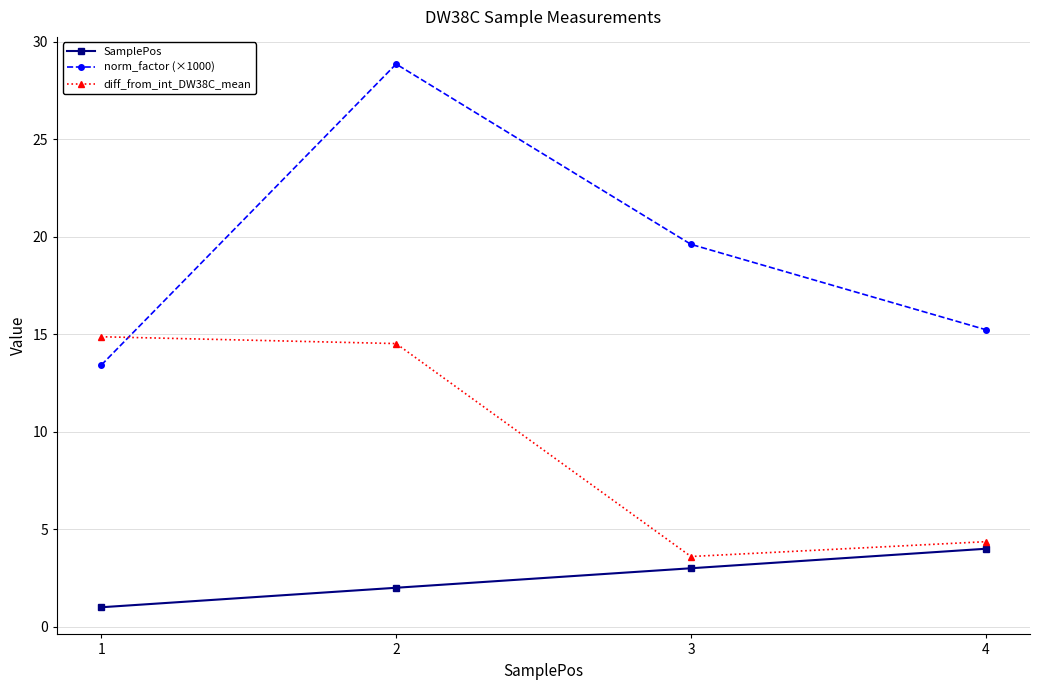

Rank the series by their maximum value, from lowest to highest.

SamplePos, diff_from_int_DW38C_mean, norm_factor (×1000)